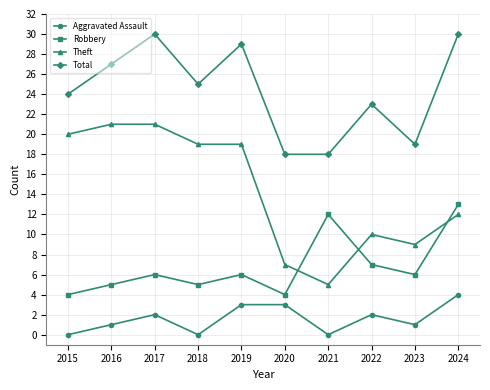

The Robbery series shows 6 at 2023. True or false?

True